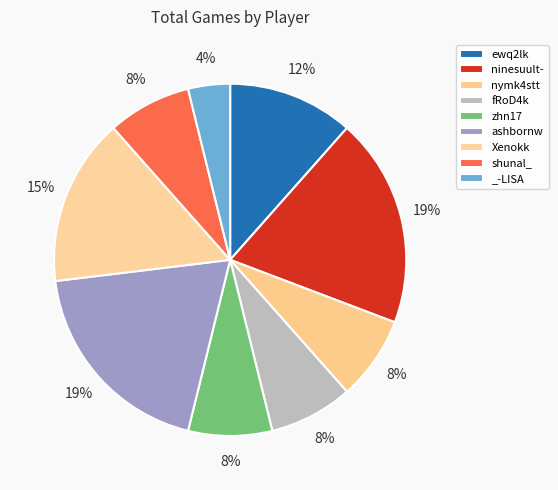

What percentage do shunal_ and zhn17 together represent?

15.4%